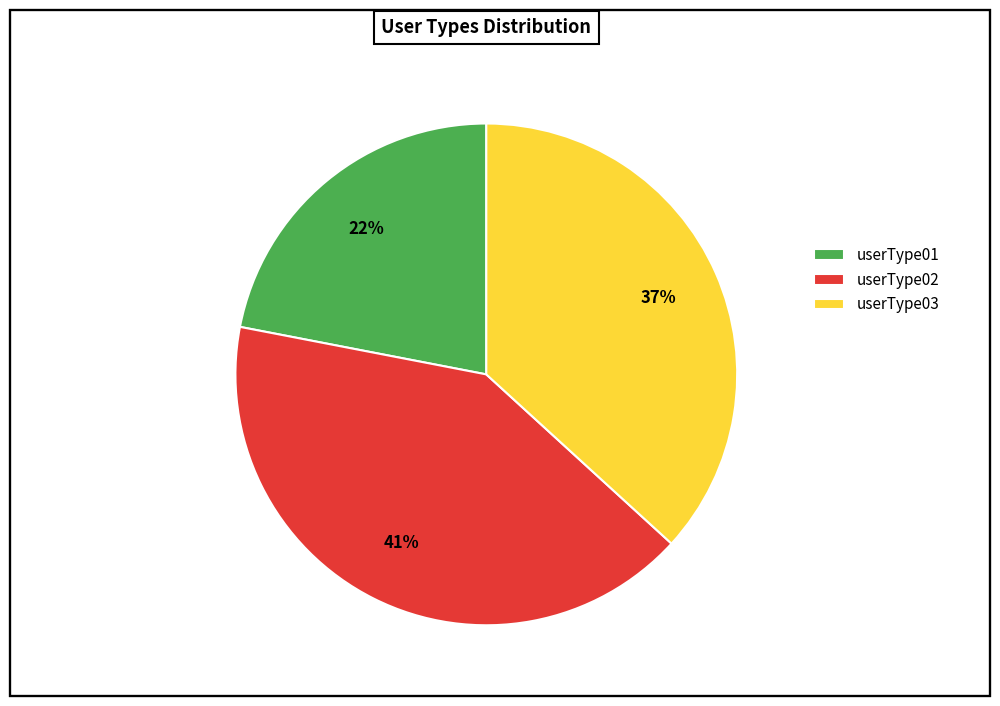

How many slices are in this pie chart?

3